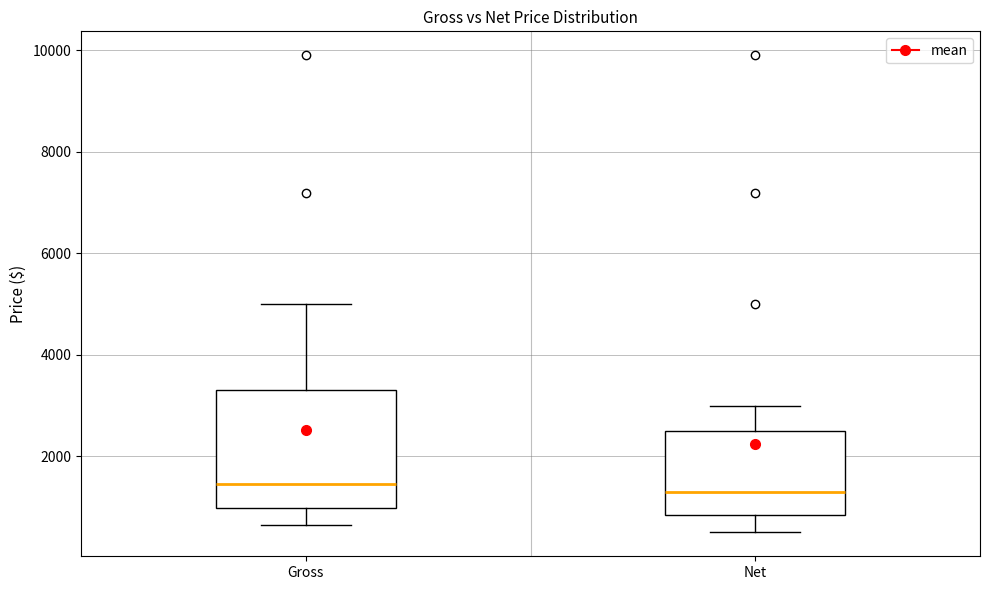

Which box is the tallest, from its lower edge to its upper edge?

Gross